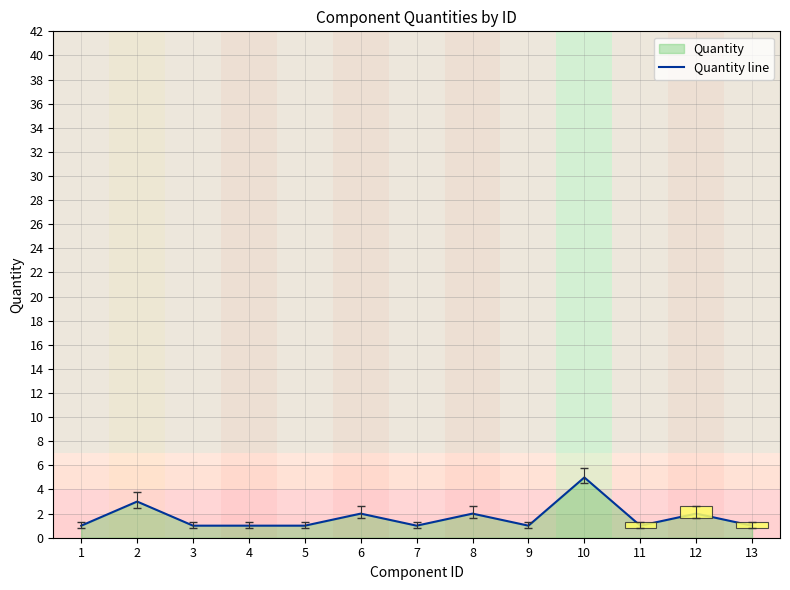

Approximately how many times larger is the value at 4 compared to 3?

1.0